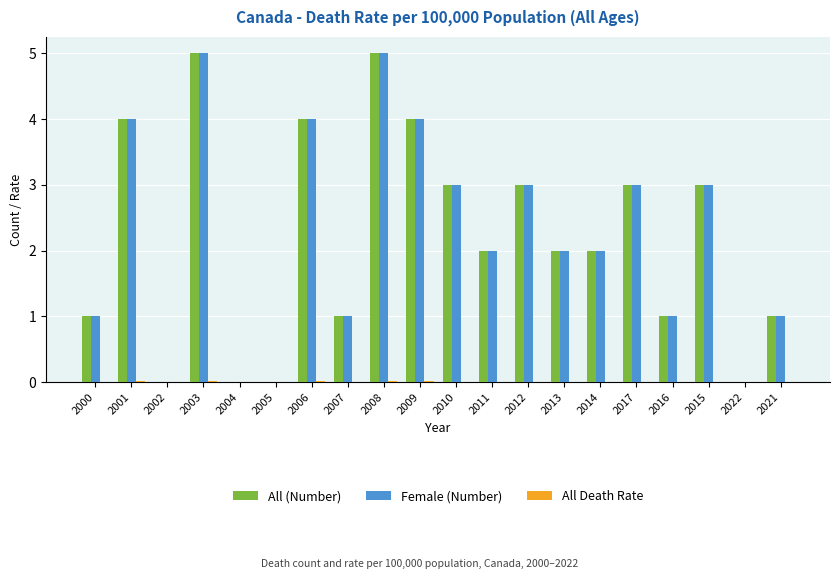

Where does the All (Number) series first go above 2?

2001